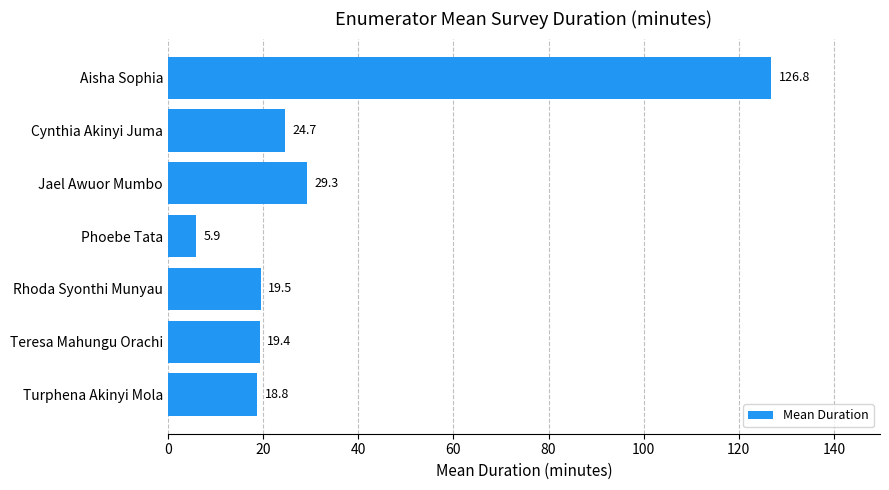

Reading top to bottom, extract all data points from this chart.

126.8	24.7	29.3	5.9	19.5	19.4	18.8